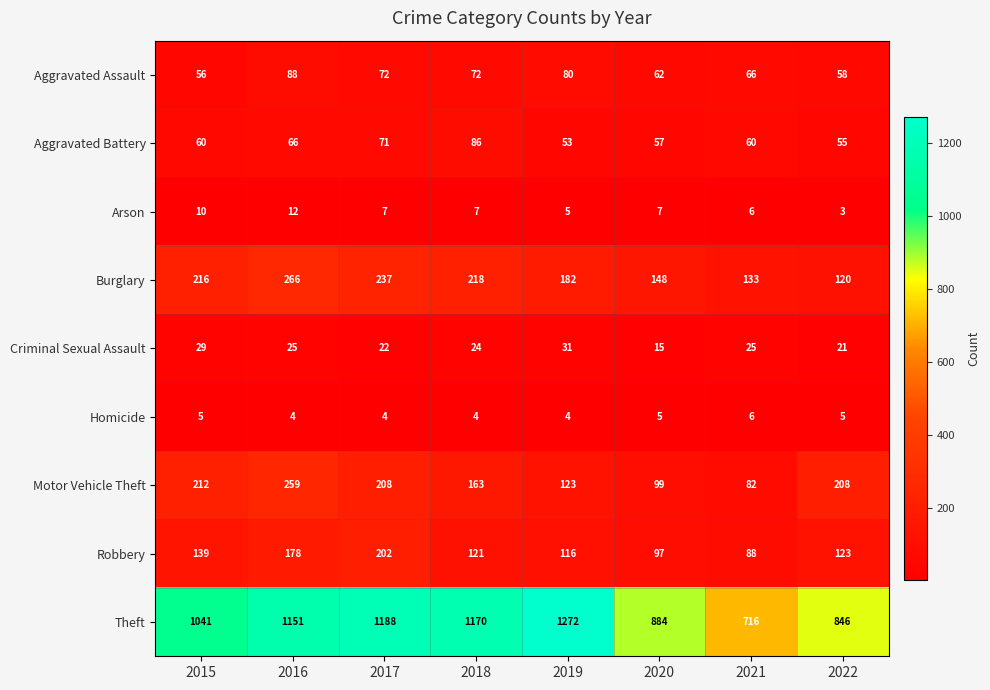

At which category is the sum across all series the highest?

2016